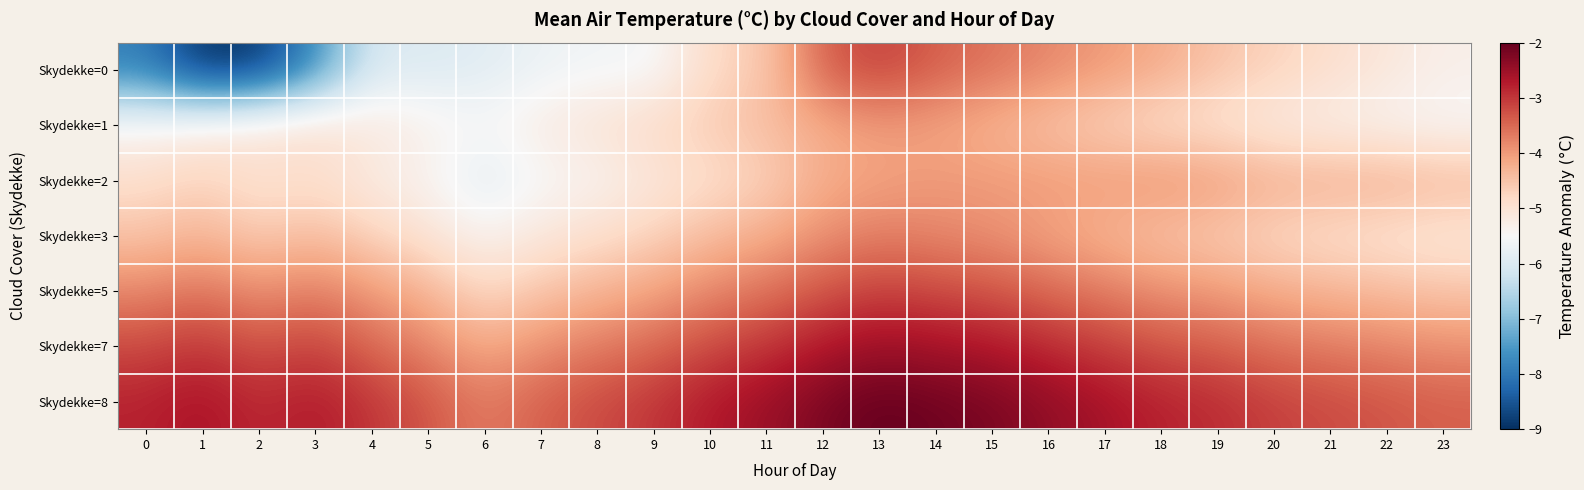

Reading left to right, extract all data points from this chart.

Skydekke=0: 0=-7.9	1=-9.0	2=-8.9	3=-7.7	4=-6.0	5=-6.0	6=-5.9	7=-5.7	8=-5.6	9=-5.6	10=-4.8	11=-4.6	12=-3.4	13=-3.1	14=-3.4	15=-3.6	16=-3.8	17=-4.0	18=-4.2	19=-4.5	20=-4.7	21=-4.9	22=-5.1	23=-5.3
Skydekke=1: 0=-5.4	1=-5.2	2=-5.0	3=-4.9	4=-5.1	5=-5.3	6=-5.5	7=-5.2	8=-5.0	9=-4.8	10=-4.6	11=-4.4	12=-4.2	13=-4.0	14=-4.1	15=-4.3	16=-4.5	17=-4.7	18=-4.9	19=-5.0	20=-5.2	21=-5.3	22=-5.4	23=-5.5
Skydekke=2: 0=-4.9	1=-4.7	2=-5.0	3=-4.9	4=-5.2	5=-5.4	6=-5.9	7=-5.5	8=-5.4	9=-5.1	10=-4.9	11=-4.7	12=-4.2	13=-4.1	14=-4.0	15=-4.0	16=-4.0	17=-4.0	18=-3.9	19=-4.0	20=-4.2	21=-4.2	22=-4.2	23=-4.3
Skydekke=3: 0=-4.5	1=-4.3	2=-4.6	3=-4.4	4=-4.7	5=-5.0	6=-5.4	7=-5.1	8=-4.9	9=-4.7	10=-4.4	11=-4.2	12=-3.9	13=-3.7	14=-3.8	15=-3.9	16=-4.1	17=-4.3	18=-4.5	19=-4.6	20=-4.8	21=-4.9	22=-5.0	23=-5.1
Skydekke=5: 0=-3.8	1=-3.6	2=-3.9	3=-3.7	4=-4.0	5=-4.3	6=-4.8	7=-4.5	8=-4.3	9=-4.1	10=-3.8	11=-3.6	12=-3.3	13=-3.1	14=-3.2	15=-3.3	16=-3.5	17=-3.7	18=-3.9	19=-4.0	20=-4.2	21=-4.3	22=-4.4	23=-4.5
Skydekke=7: 0=-3.2	1=-3.0	2=-3.3	3=-3.1	4=-3.5	5=-3.8	6=-4.2	7=-3.9	8=-3.7	9=-3.5	10=-3.2	11=-3.0	12=-2.7	13=-2.5	14=-2.6	15=-2.7	16=-2.9	17=-3.1	18=-3.3	19=-3.4	20=-3.6	21=-3.7	22=-3.8	23=-3.9
Skydekke=8: 0=-2.8	1=-2.6	2=-2.9	3=-2.7	4=-3.0	5=-3.3	6=-3.7	7=-3.4	8=-3.2	9=-3.0	10=-2.7	11=-2.5	12=-2.2	13=-2.0	14=-2.1	15=-2.2	16=-2.4	17=-2.6	18=-2.8	19=-2.9	20=-3.1	21=-3.2	22=-3.3	23=-3.4